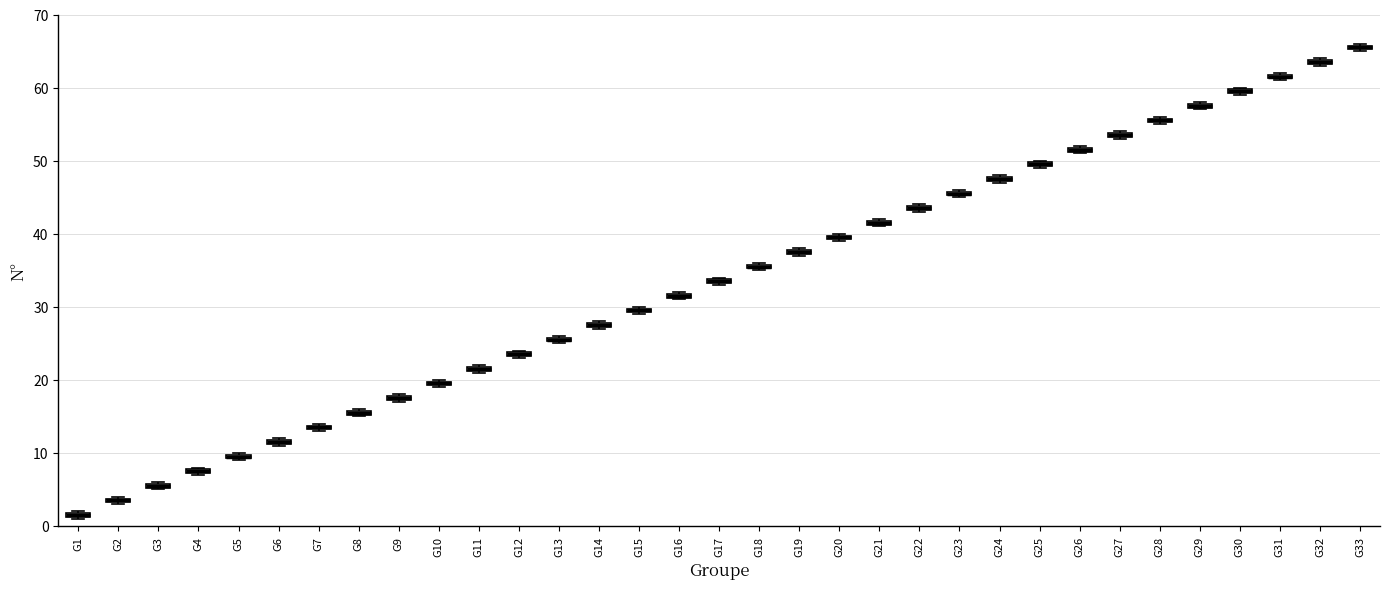

Where is the lower edge of the box for G19 on the y-axis? The values are not printed on the chart, so give them approximately, as read against the axis.

37